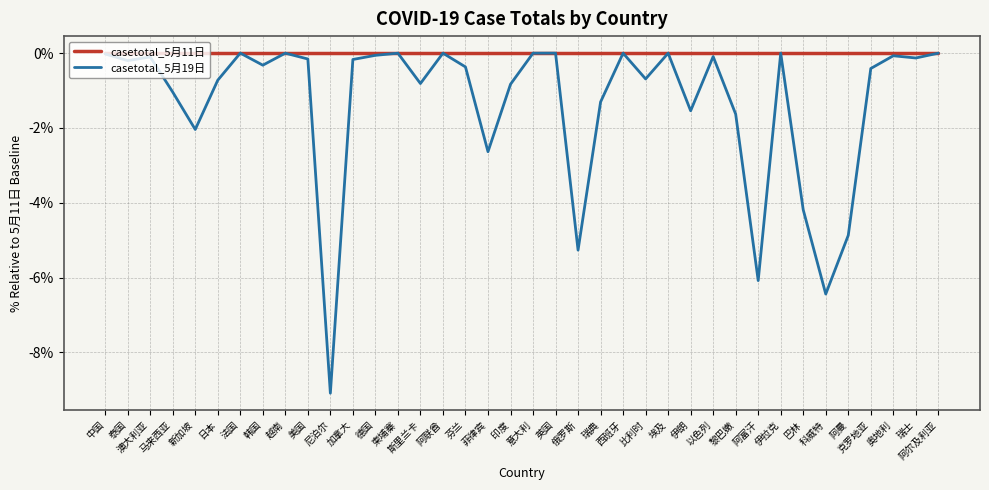

What is the sum of the casetotal_5月19日 values at 中国 and 泰国?

-0.2